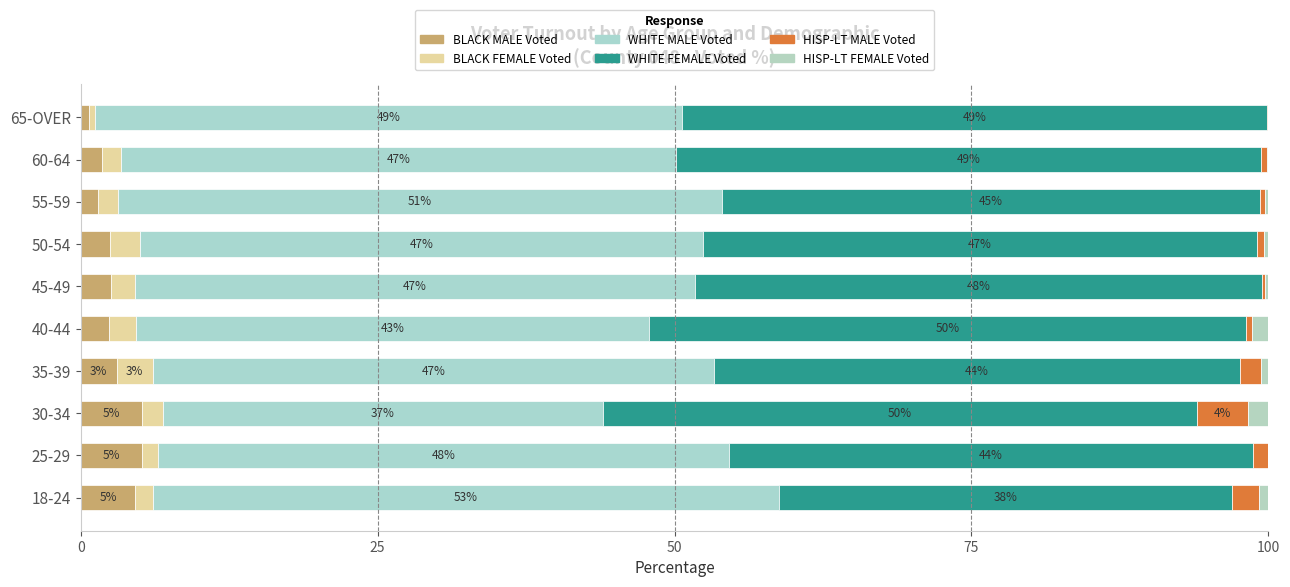

What are all the series names shown in the legend?

BLACK MALE Voted, BLACK FEMALE Voted, WHITE MALE Voted, WHITE FEMALE Voted, HISP-LT MALE Voted, HISP-LT FEMALE Voted